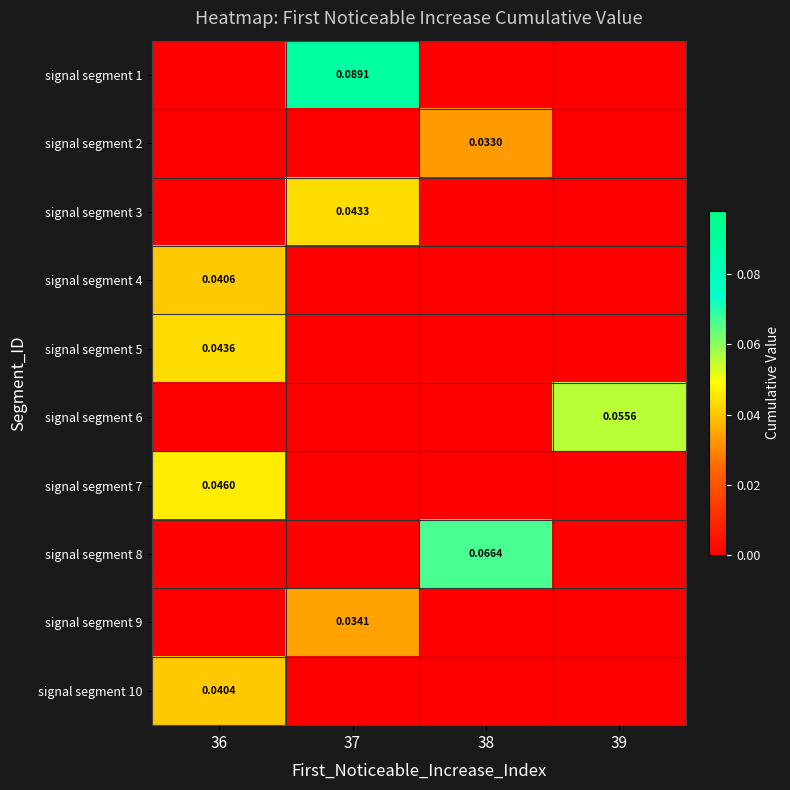

Is it true that signal segment 2 equals 0.0 at 36?

True